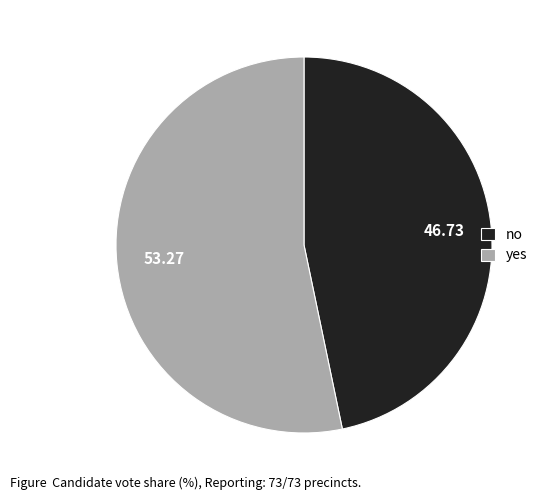

Is the sum of yes and no greater than half?

Yes